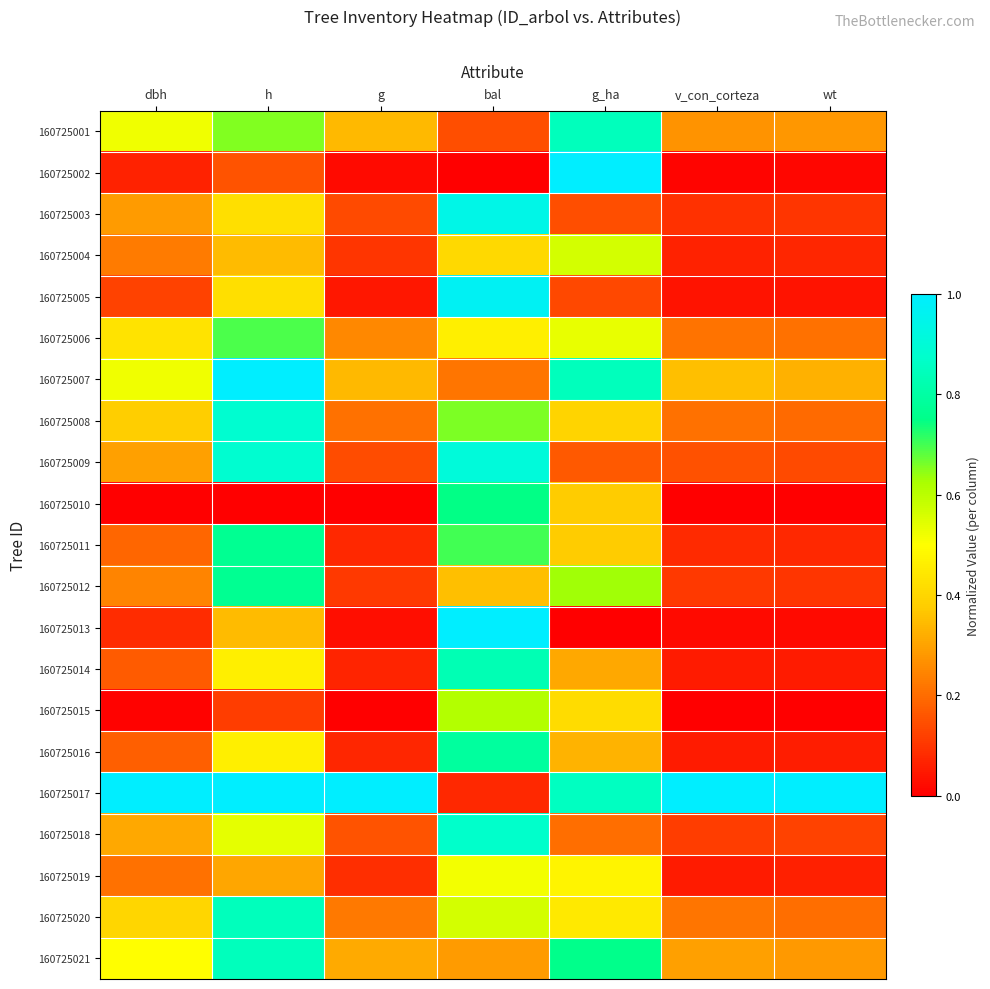

At v_con_corteza, list the series in order from largest to smallest.

160725017, 160725007, 160725021, 160725001, 160725020, 160725006, 160725008, 160725009, 160725018, 160725012, 160725003, 160725011, 160725004, 160725016, 160725019, 160725014, 160725005, 160725013, 160725002, 160725015, 160725010